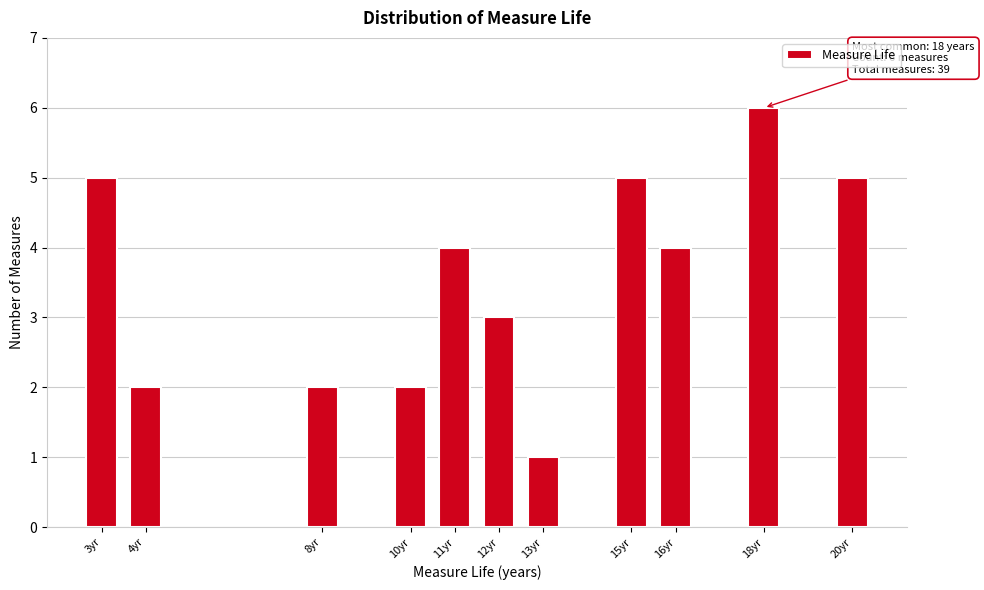

Reading right to left, extract all data points from this chart.

5	6	4	5	1	3	4	2	2	2	5